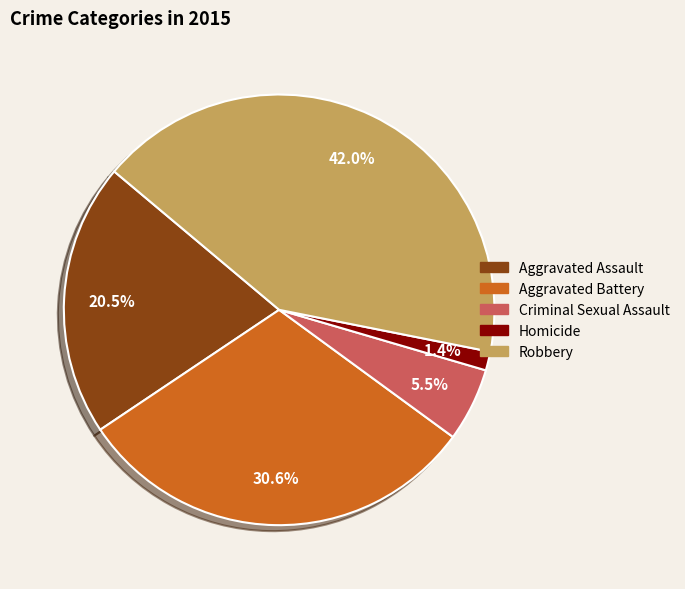

How many slices are in this pie chart?

5